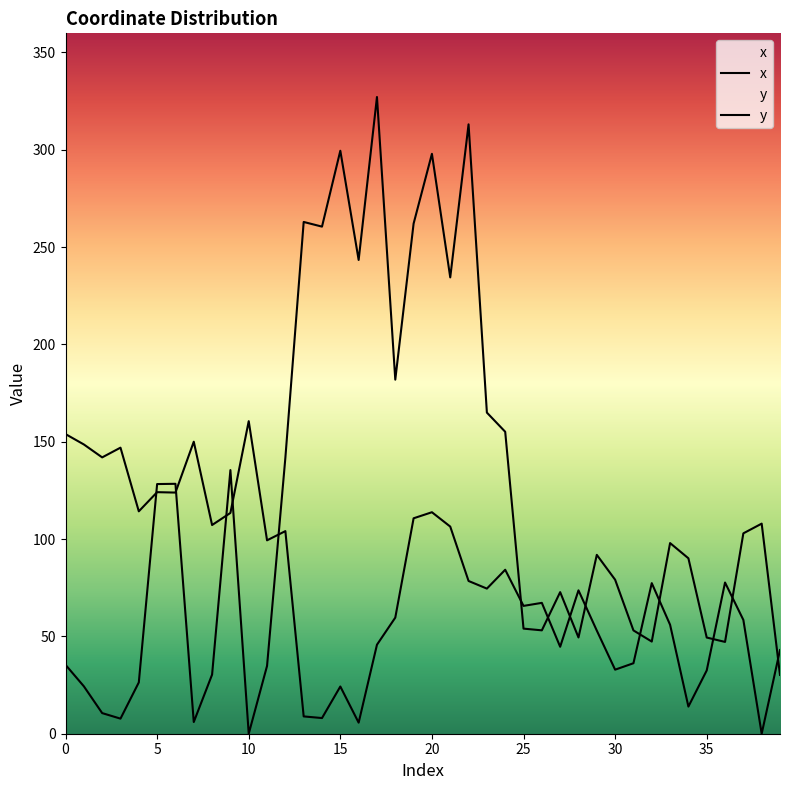

At which category is the sum across all series the highest?

20